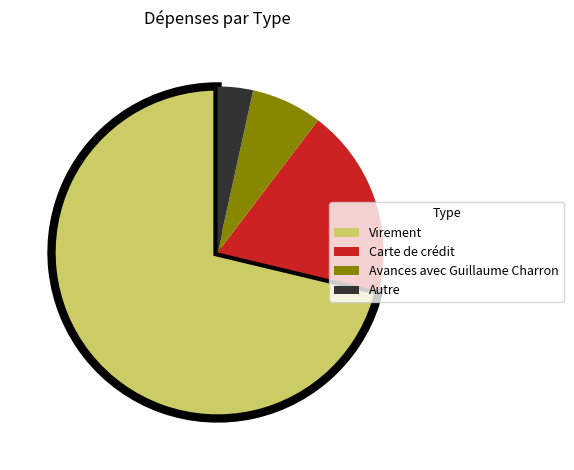

What is the ratio of the value at Virement to the value at Carte de crédit?

3.9